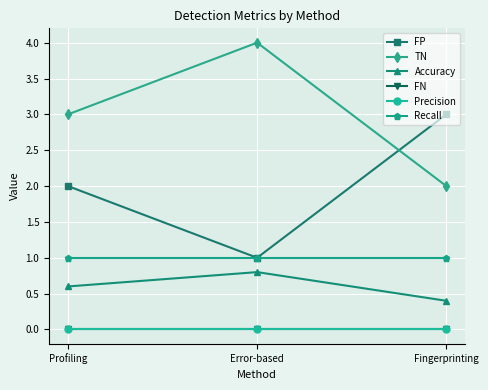

At which category does the chart reach its minimum across all series?

Profiling